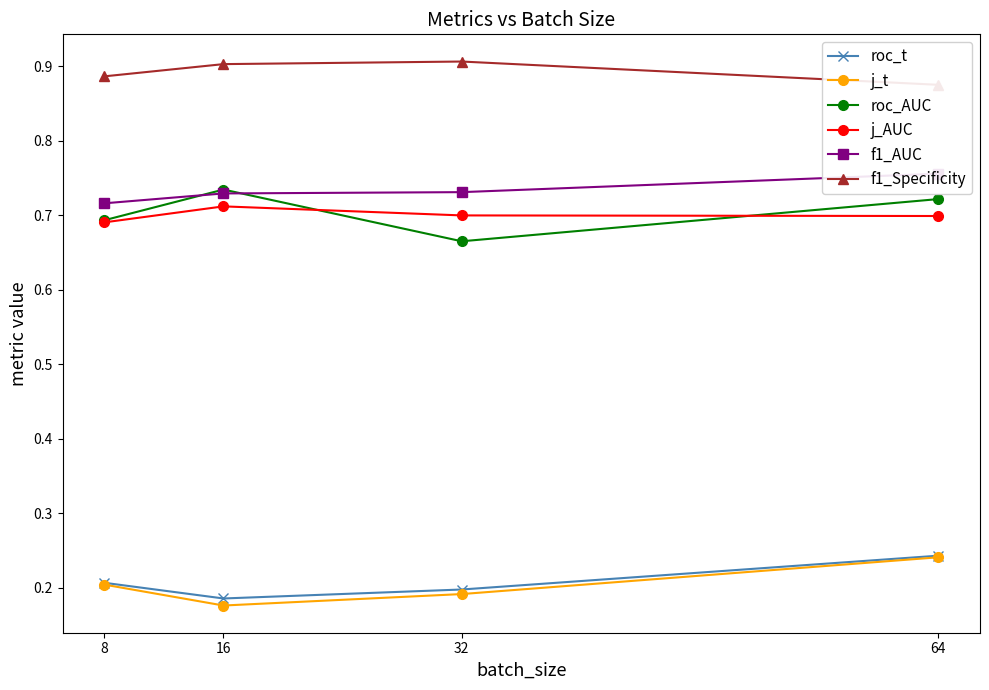

What is the smallest value displayed?

0.2